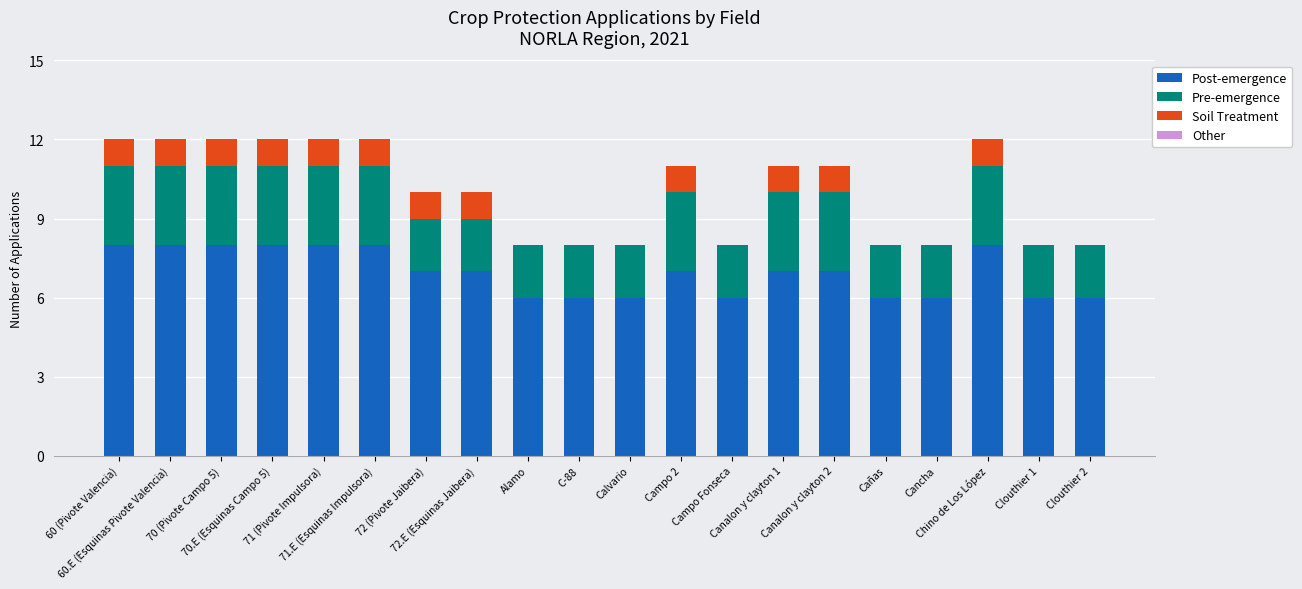

Is it true that Pre-emergence equals 2 at 70 (Pivote Campo 5)?

False